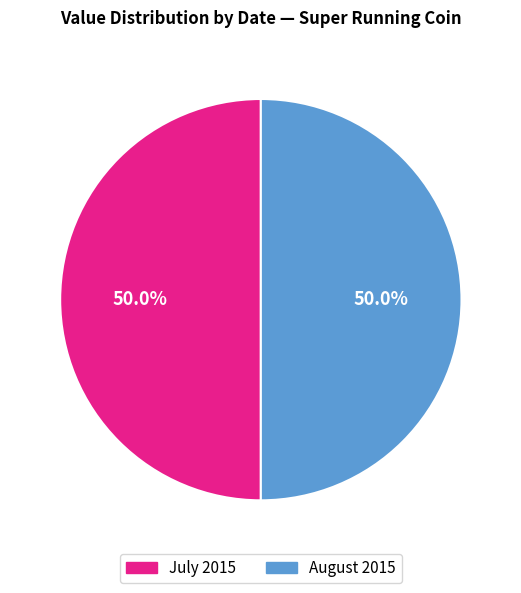

Is there any slice that represents more than half of the pie?

No